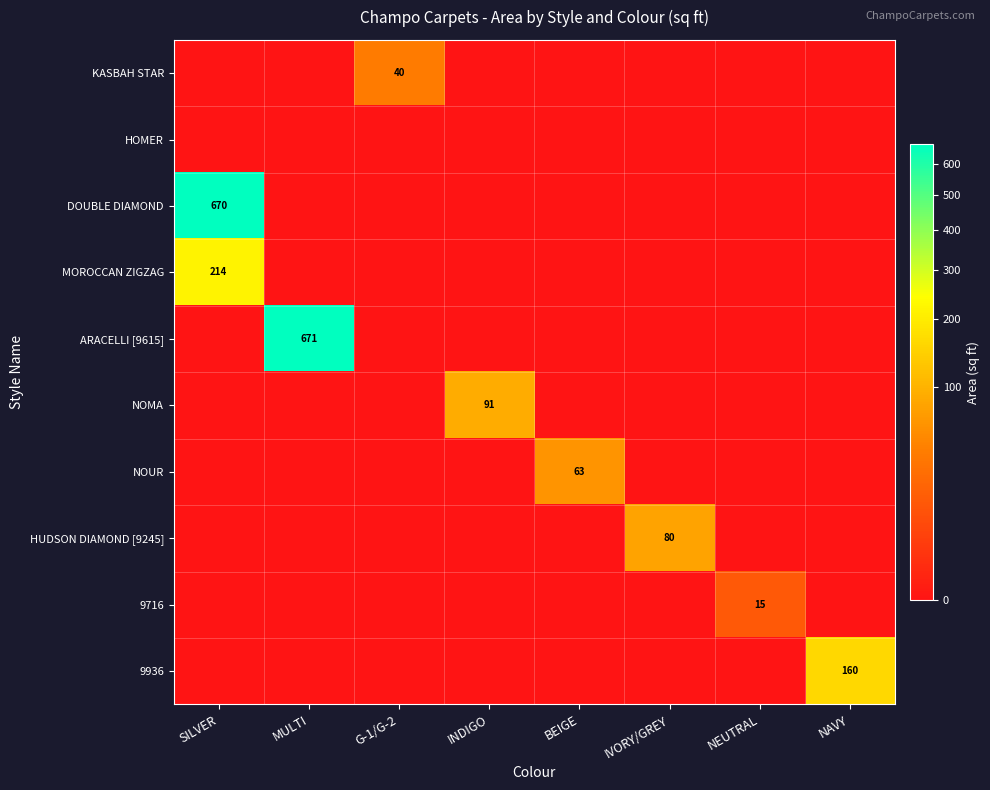

What is the average value of the DOUBLE DIAMOND series?

84